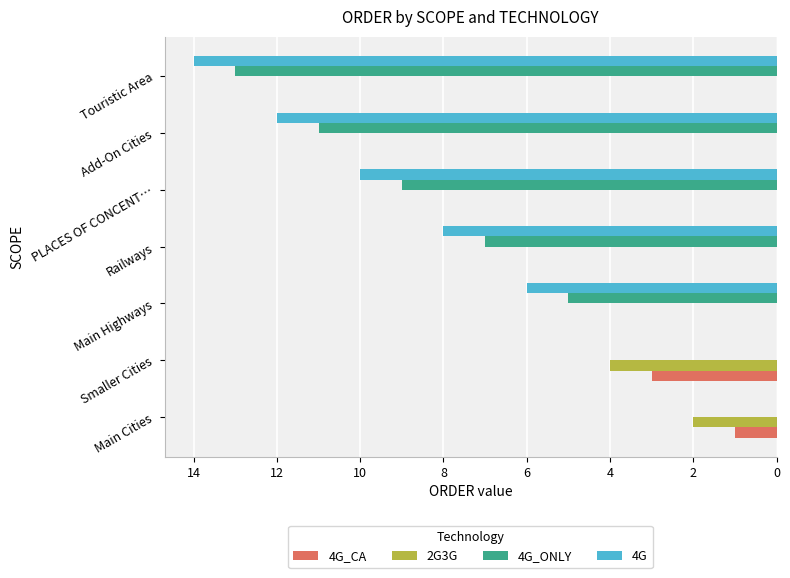

Which series has the largest range (max minus min)?

4G